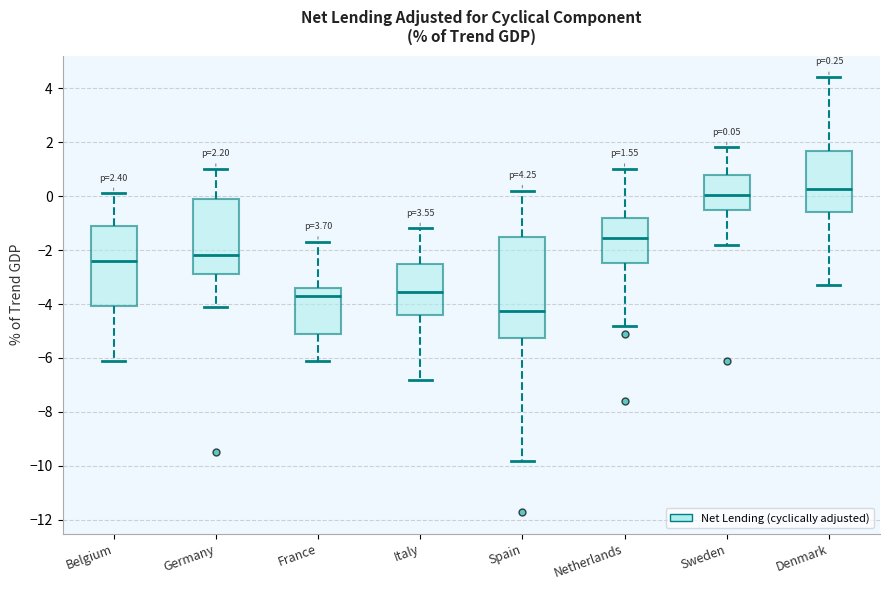

Comparing the boxes themselves (not the whiskers), which one is the tallest?

Spain